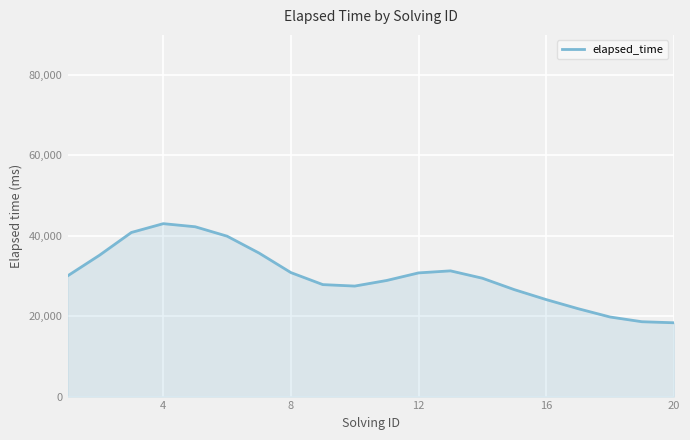

Count the number of data series in this chart.

1